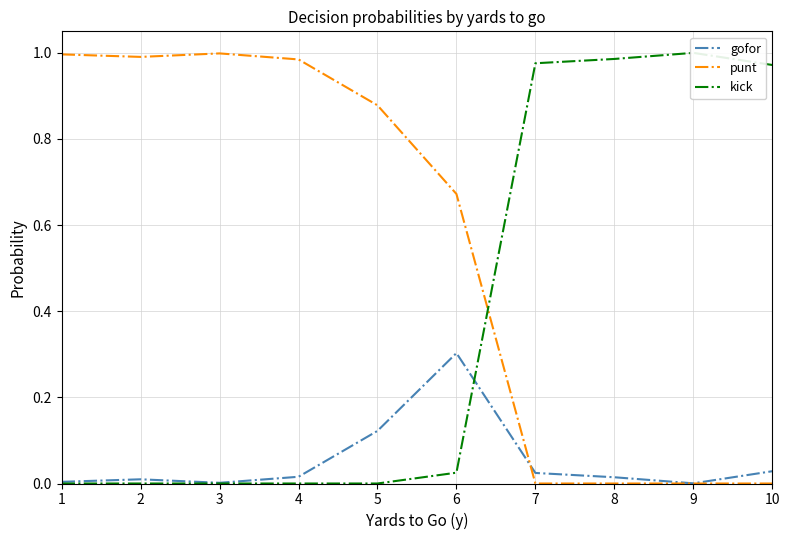

True or false: kick has more than 2 interior local peaks.

False